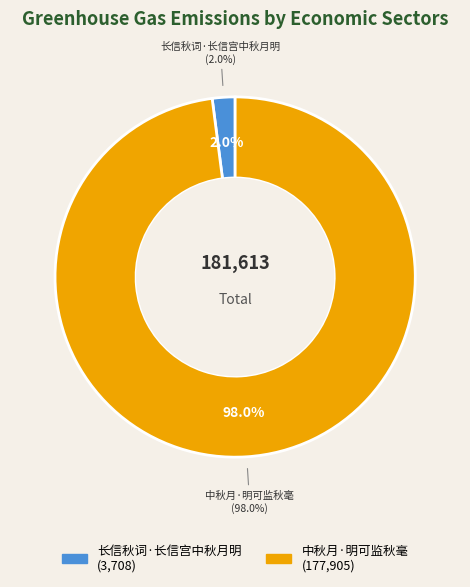

To the nearest percent, what is the difference between the 中秋月·明可监秋毫 and 长信秋词·长信宫中秋月明 slice percentages?

96%